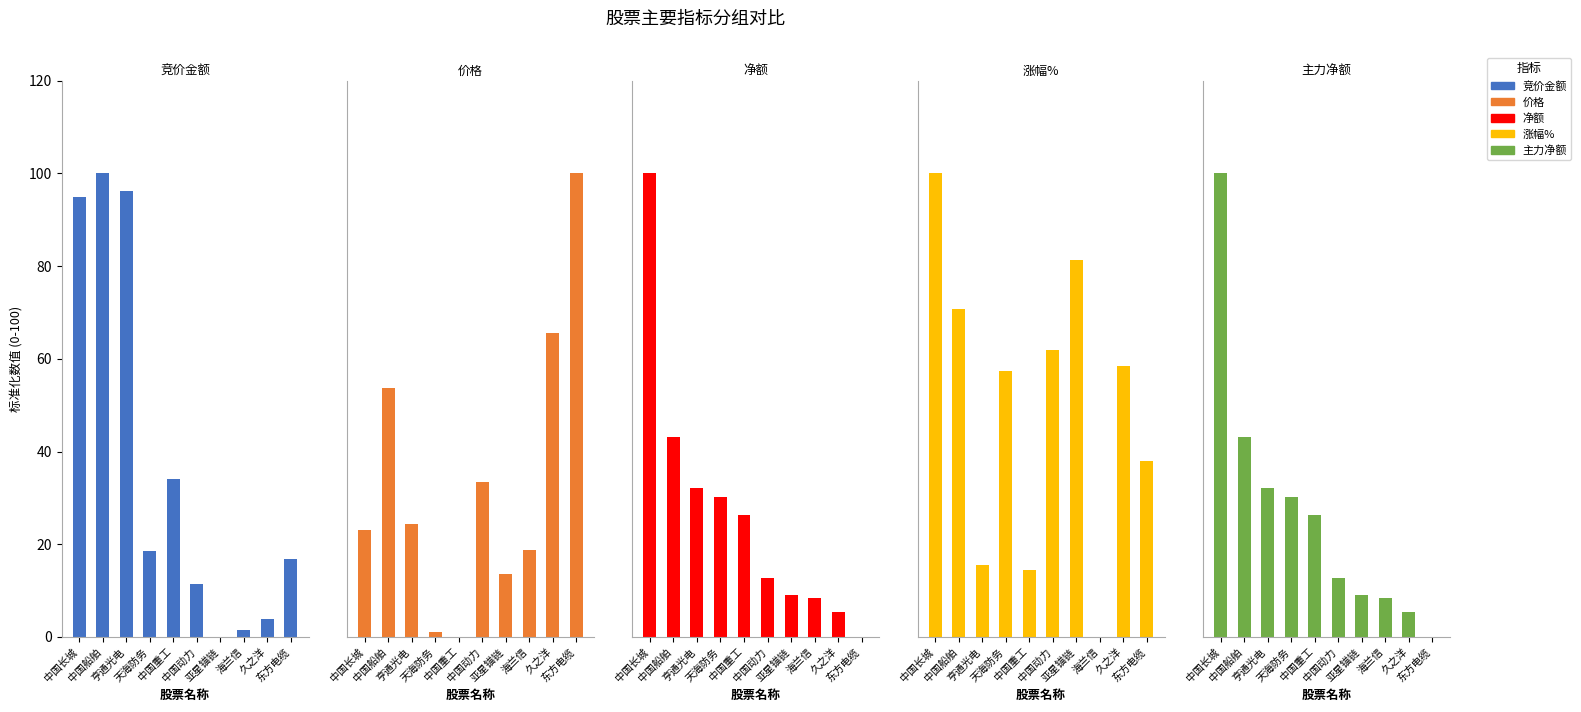

Are the bars grouped side by side (vs. stacked)?

Yes